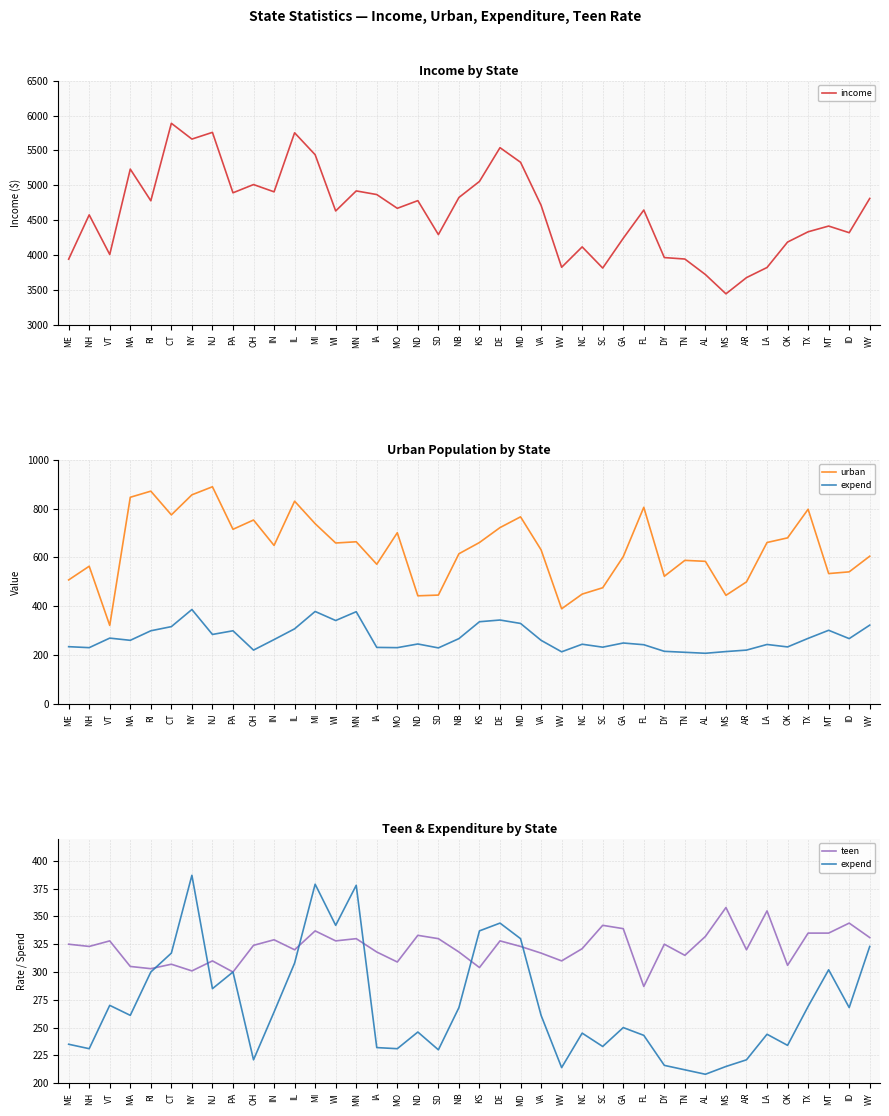

What is the label of the 29th point from the right?

IL